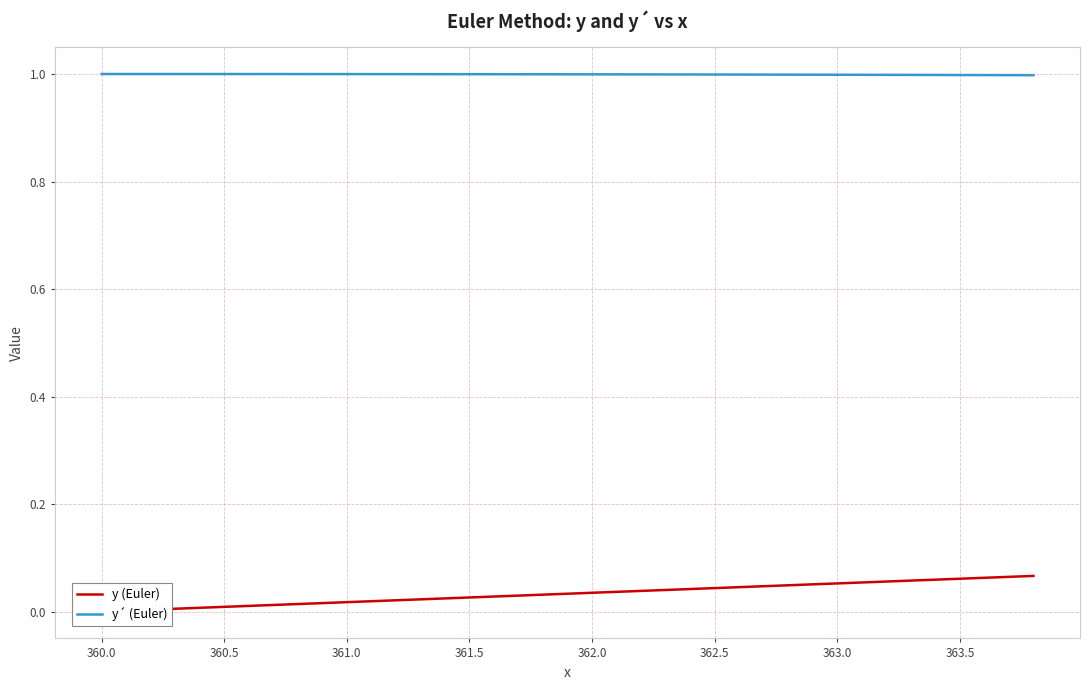

Which series has the largest total across all categories?

y´ (Euler)